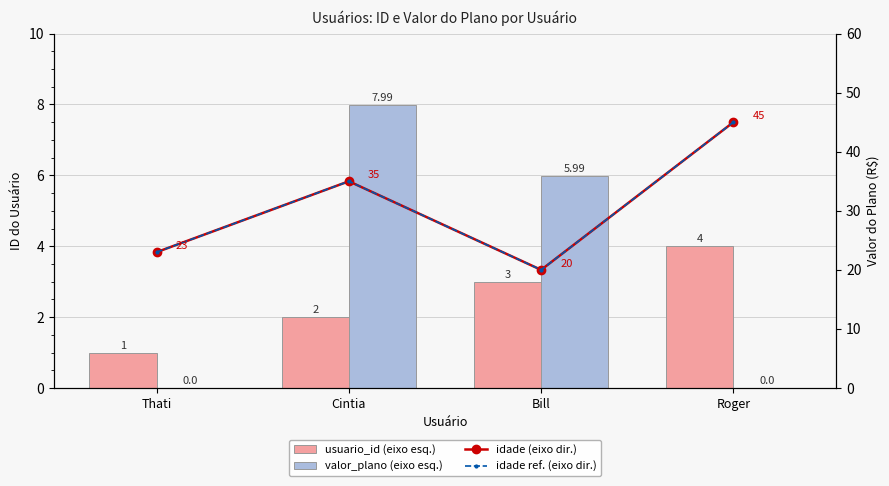

What are all the series names shown in the legend?

usuario_id (eixo esq.), valor_plano (eixo esq.), idade (eixo dir.), idade ref. (eixo dir.)